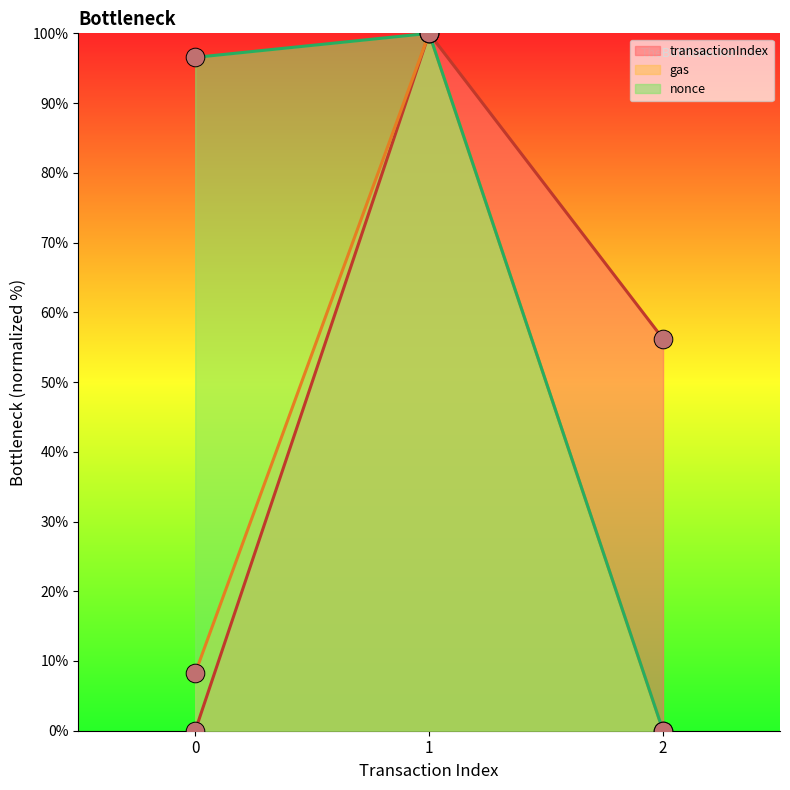

What is the total value across all series at 0?

104.8